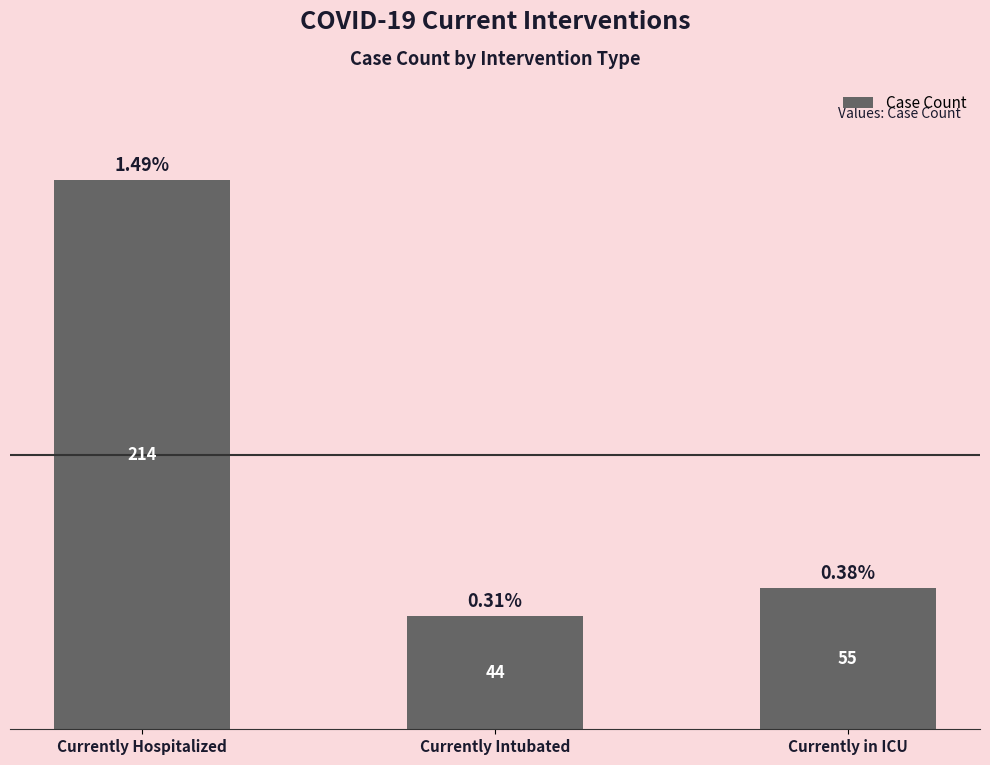

At which label is the value closest to 129?

Currently in ICU